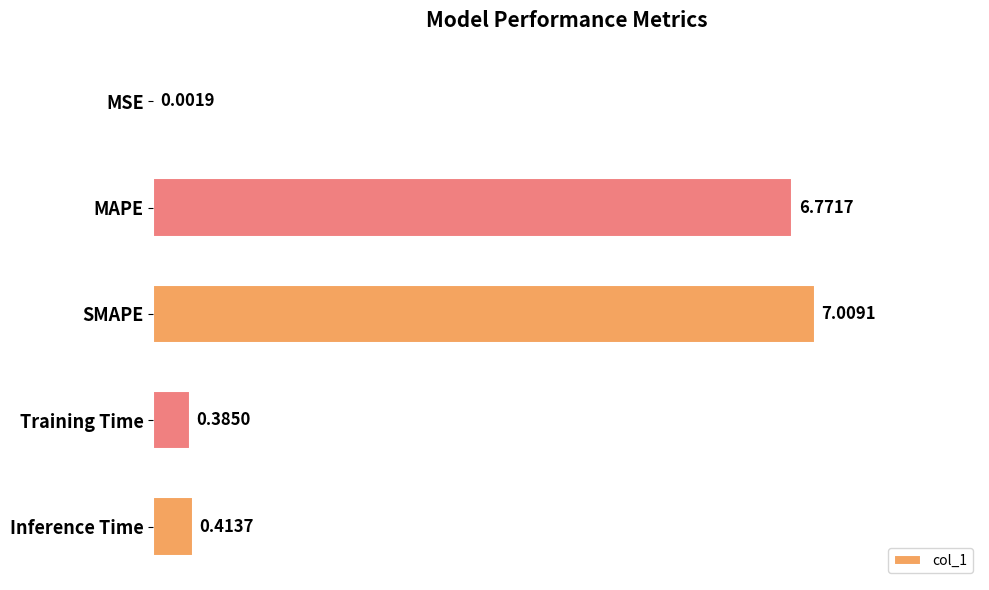

What is the change in value from SMAPE to Inference Time?

-6.6